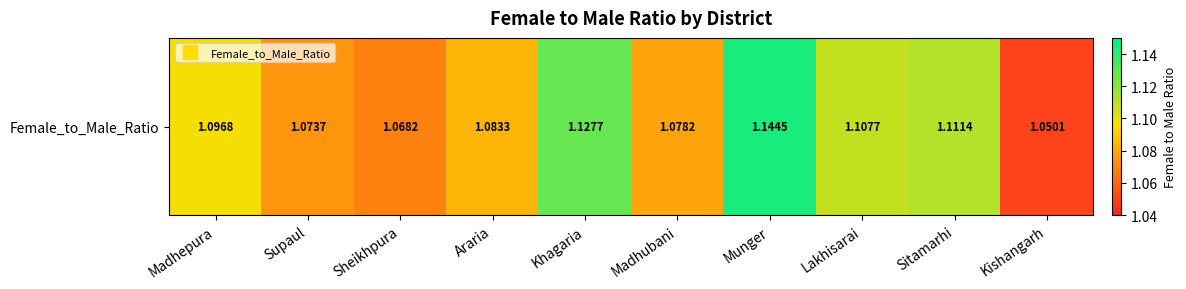

What is the difference between the maximum and minimum values?

0.1